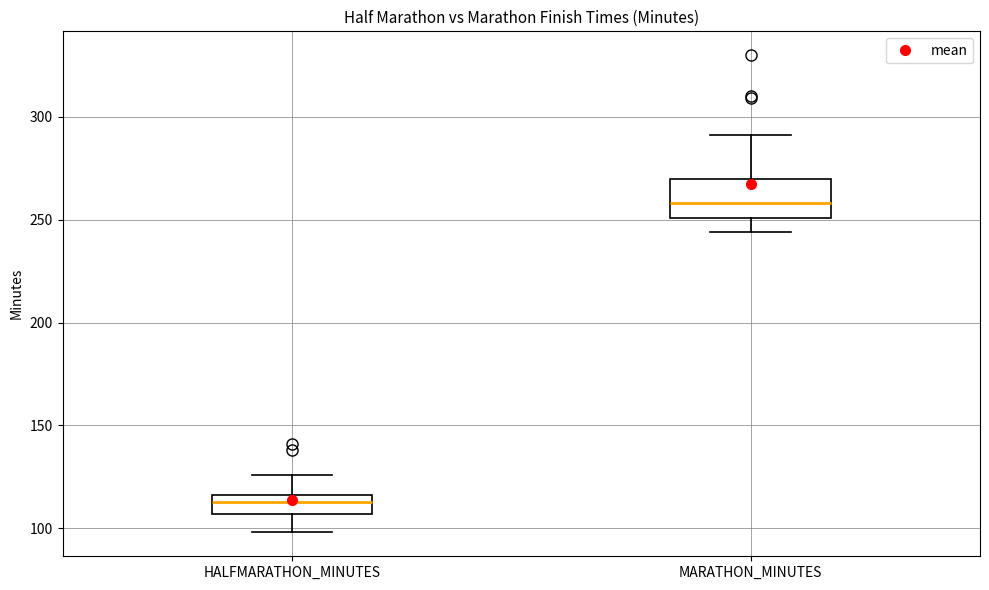

Which box is the tallest, from its lower edge to its upper edge?

MARATHON_MINUTES